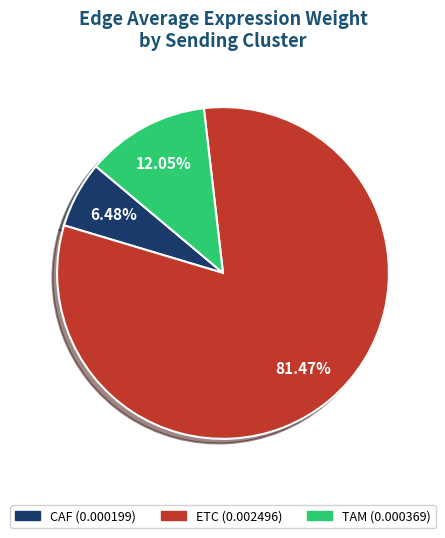

To the nearest percent, what is the difference between the ETC and CAF slice percentages?

75%